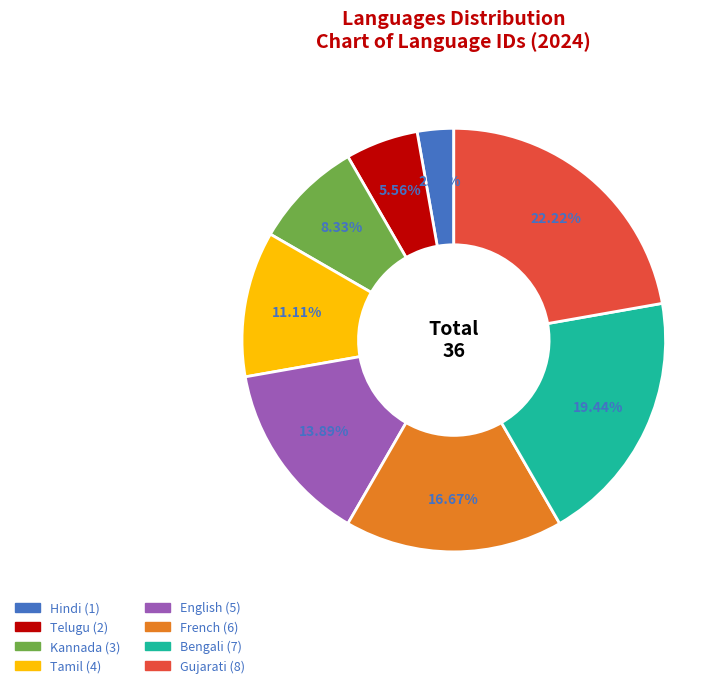

Is it true that Telugu is 6% of the pie?

True